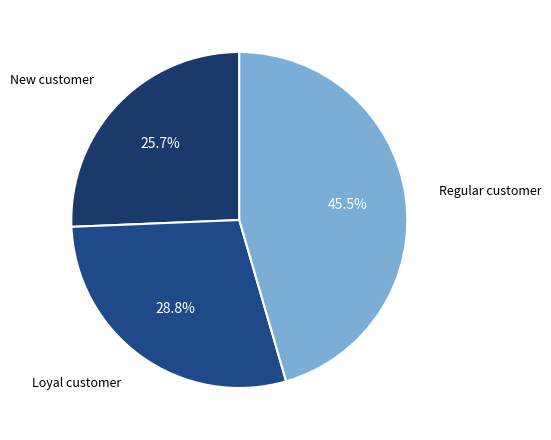

Between Regular customer and Loyal customer, which is larger?

Regular customer